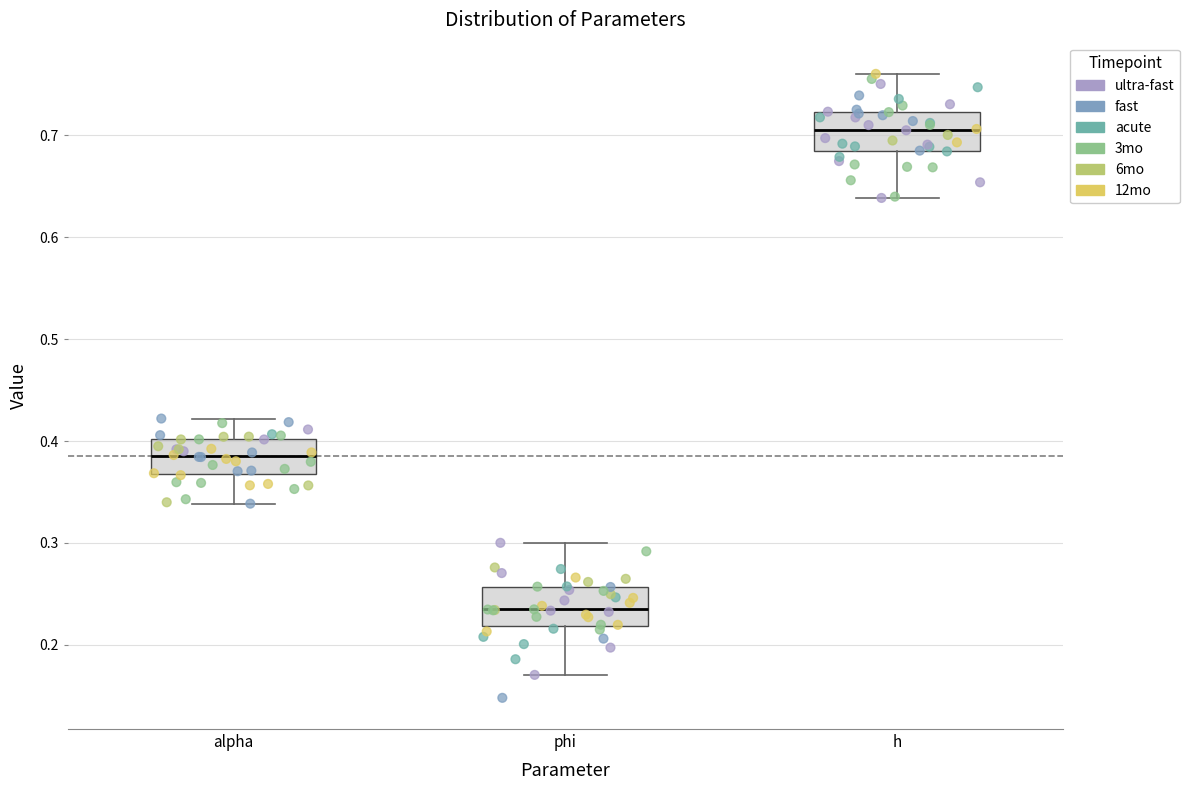

Which box's median line is the highest?

h